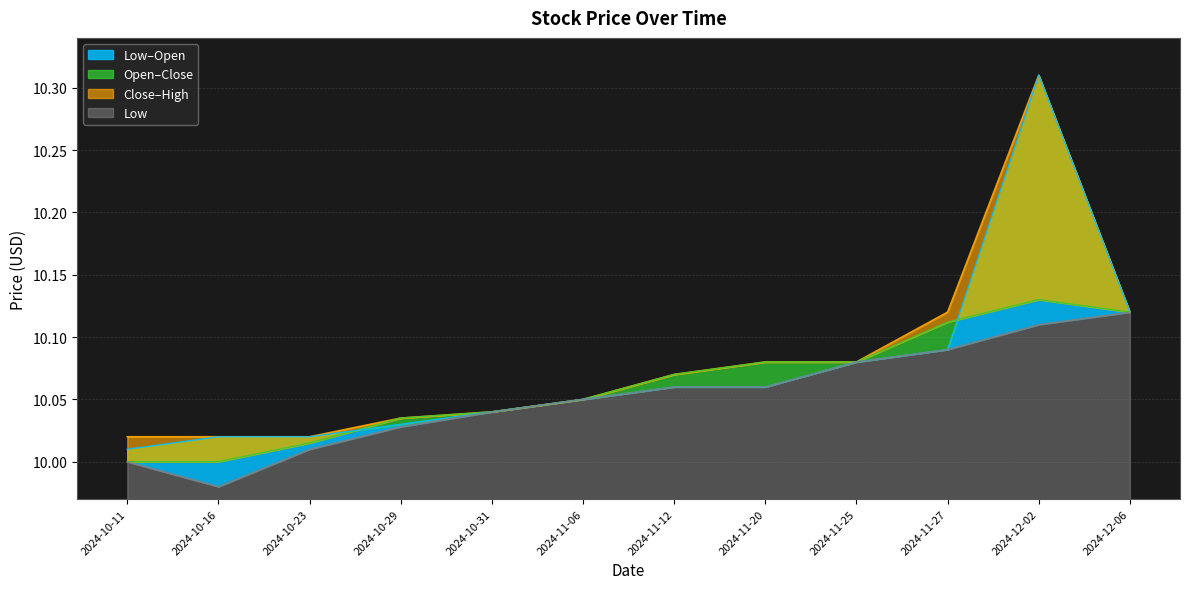

Where is High nearest to the value 10?

2024-10-11